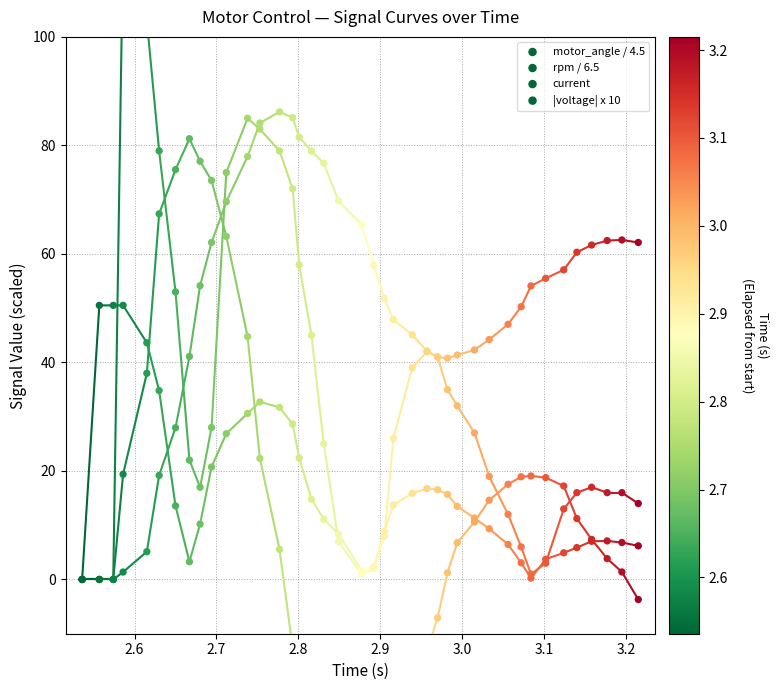

At how many categories does at least one series exceed 38?

39